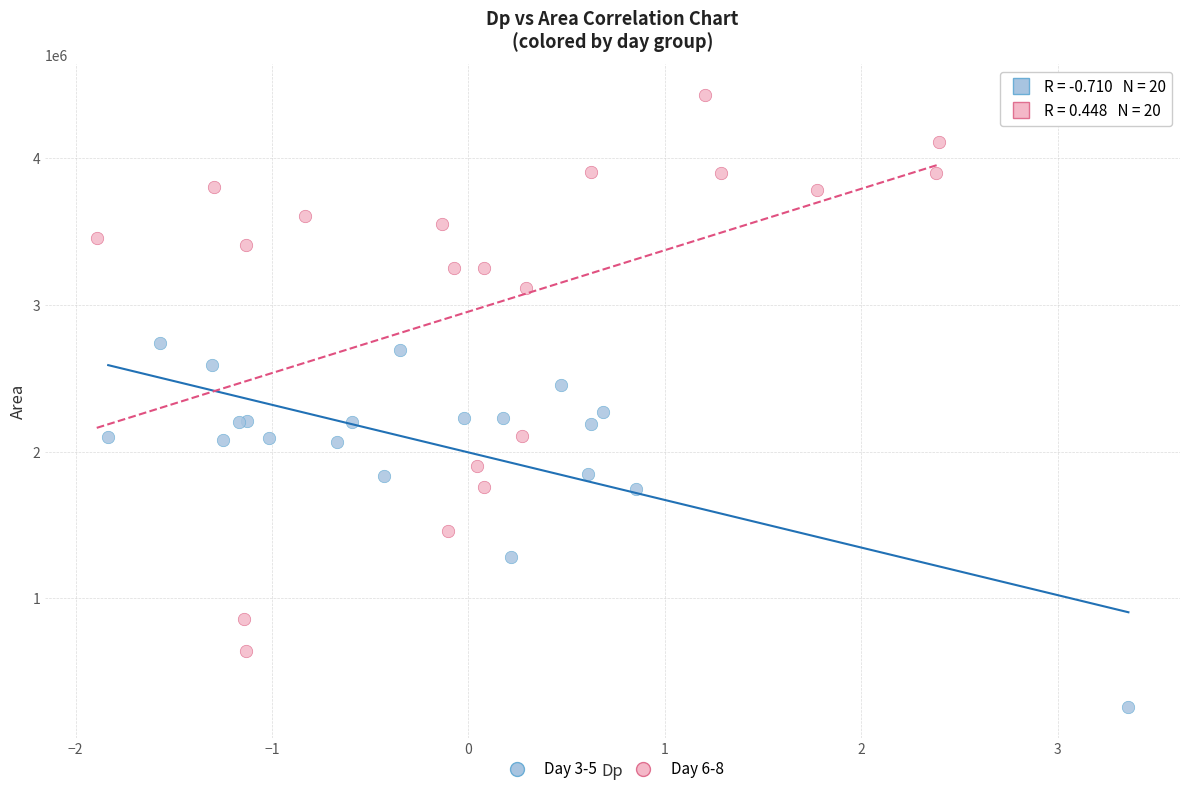

Which series contains the lowest Y value?

Day 3-5